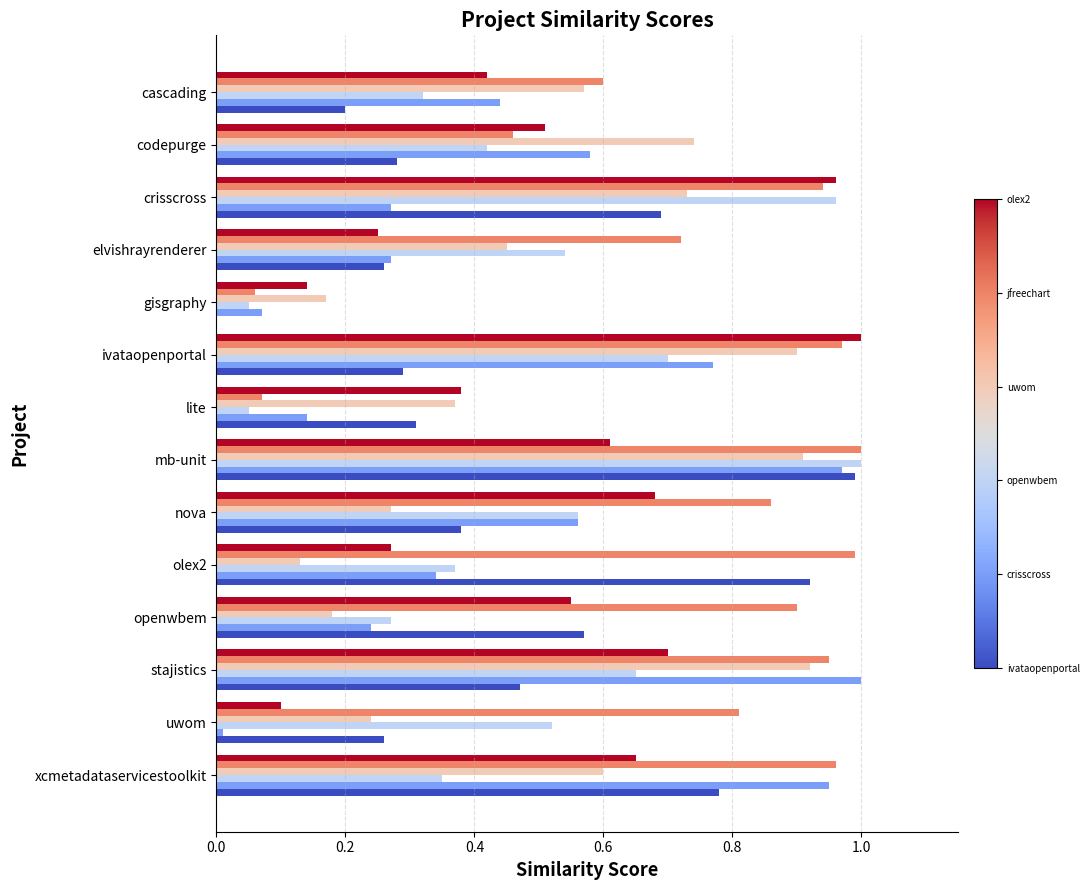

At which category is the sum across all series the highest?

mb-unit